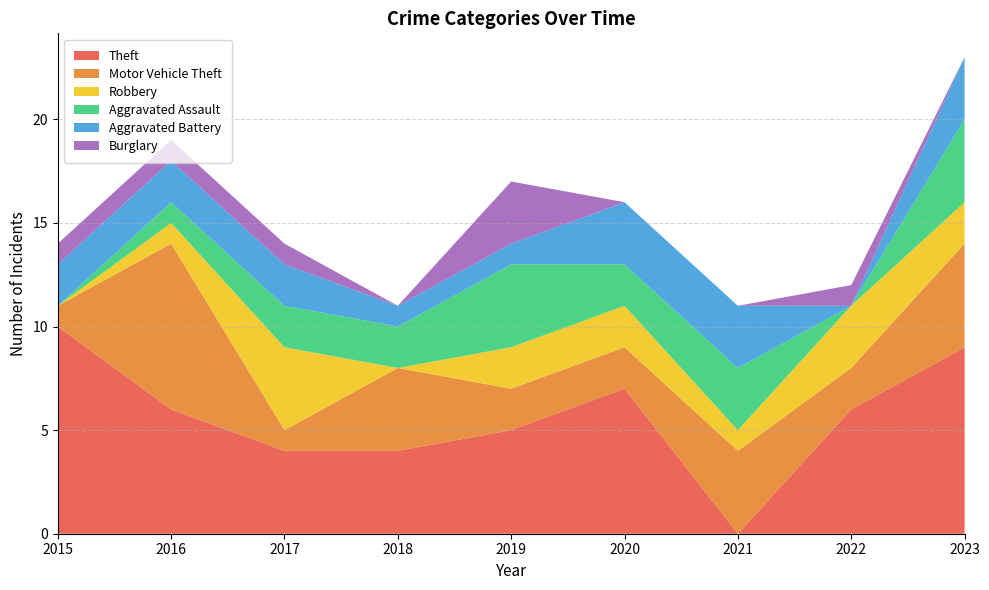

Reading left to right, extract all data points from this chart.

Theft: 10	6	4	4	5	7	0	6	9
Motor Vehicle Theft: 1	8	1	4	2	2	4	2	5
Robbery: 0	1	4	0	2	2	1	3	2
Aggravated Assault: 0	1	2	2	4	2	3	0	4
Aggravated Battery: 2	2	2	1	1	3	3	0	3
Burglary: 1	1	1	0	3	0	0	1	0